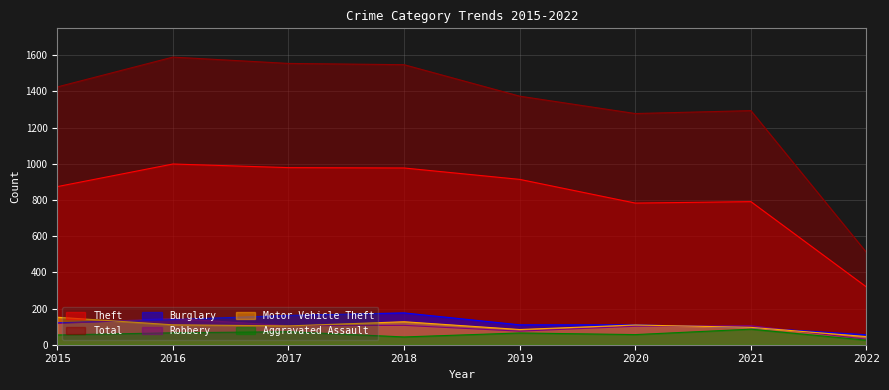

At which category does the chart reach its minimum across all series?

2022